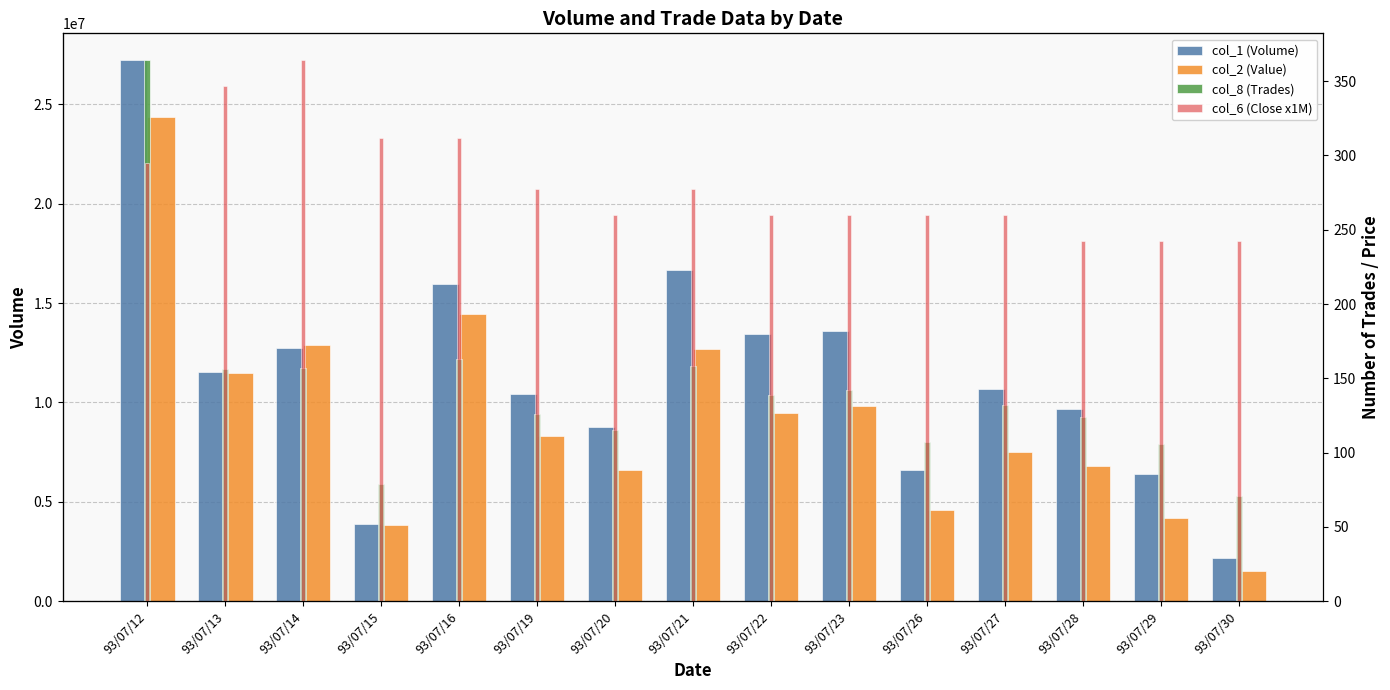

What is the value of the col_1 (Volume) bar at the 7th from the left?

8771000